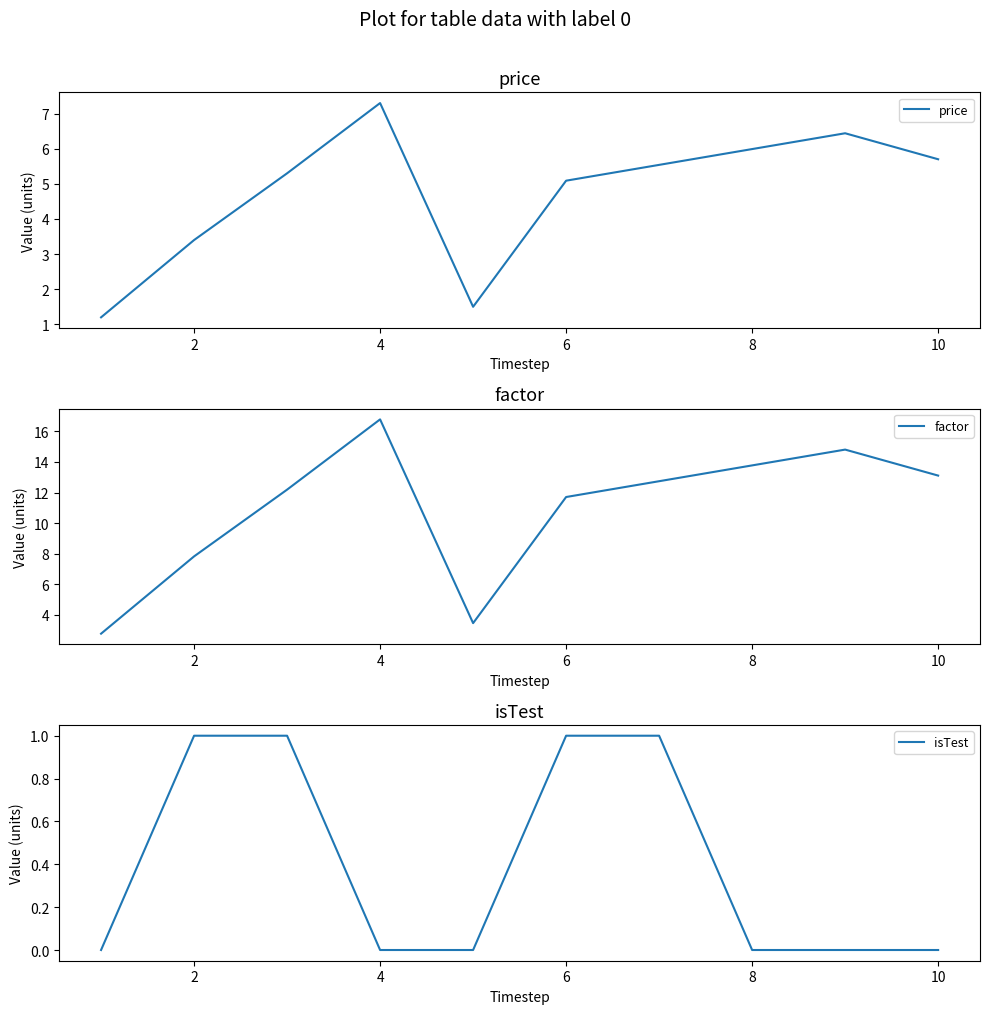

What is the minimum value for price?

1.2